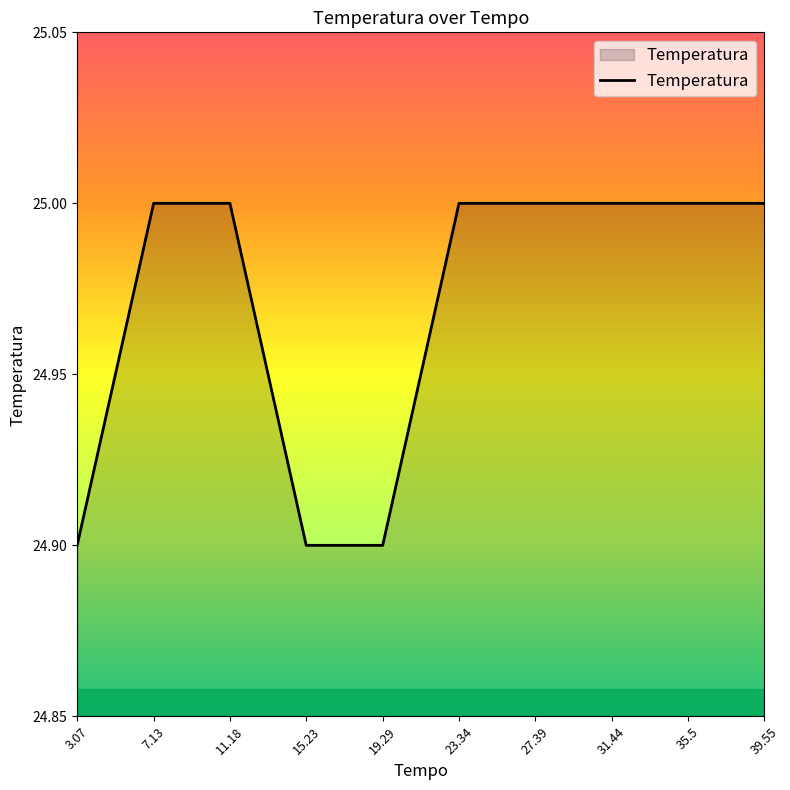

True or false: the data shows 25.0 at 7.13.

True